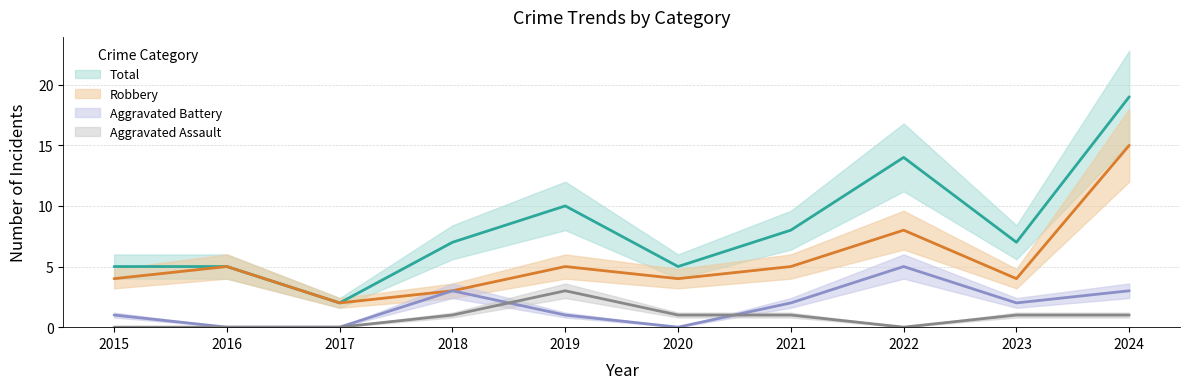

Between 2016 and 2020, which is larger?

2020